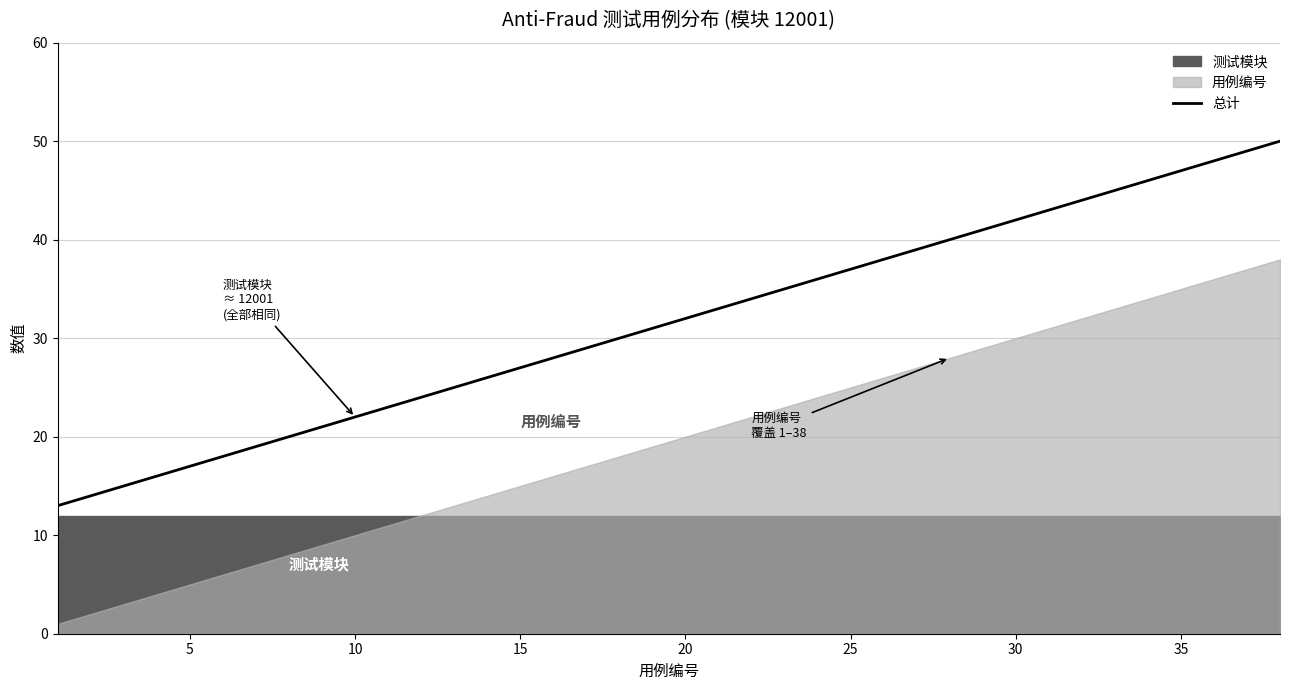

What is the maximum value for 总计?

50.0